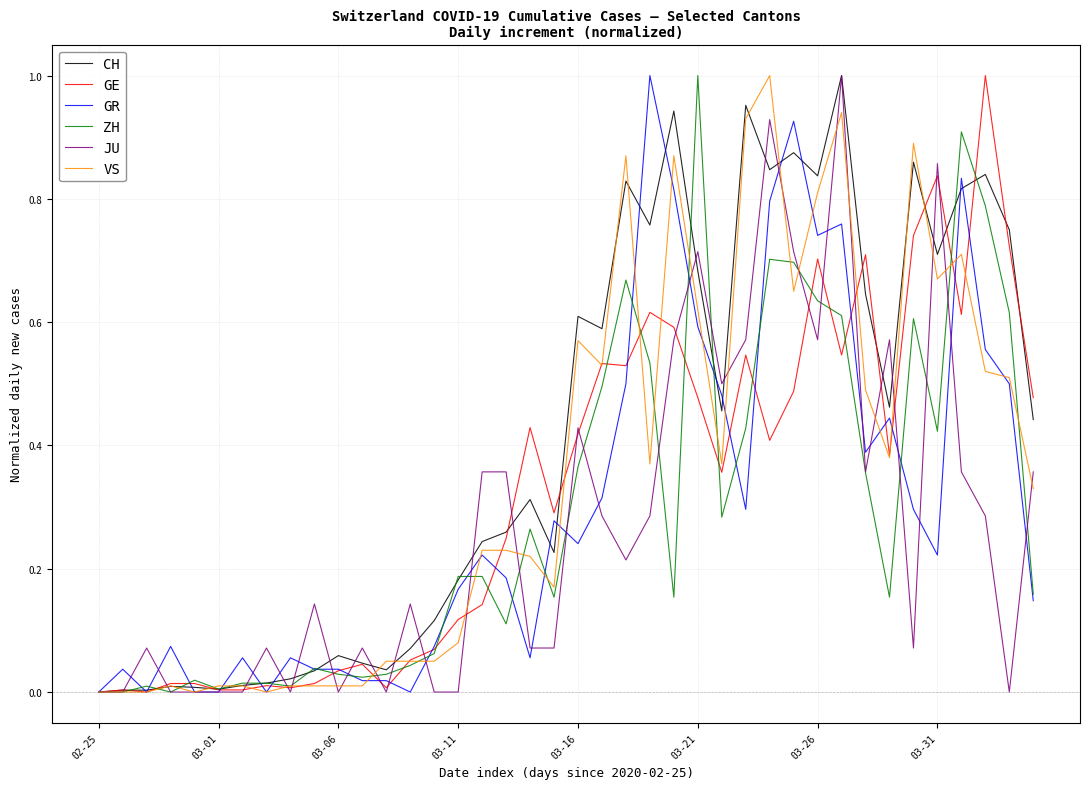

Which series has the largest total across all categories?

CH